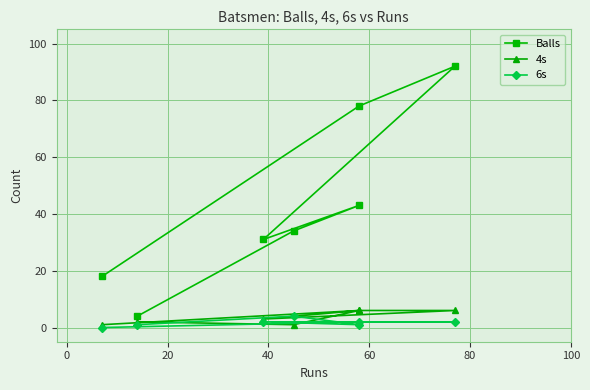

True or false: Balls and 6s cross at least once.

False